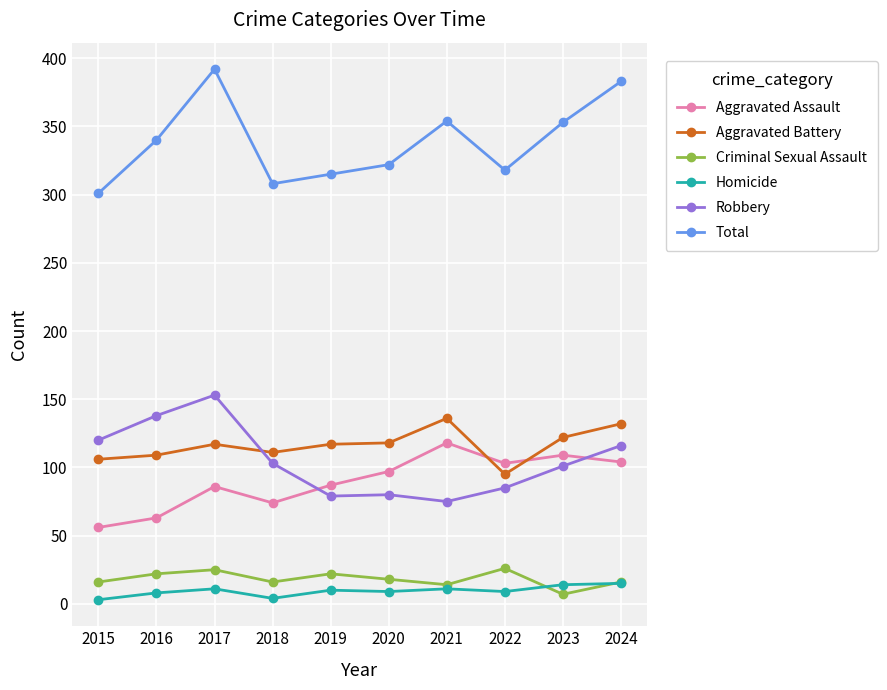

What is the approximate value of Aggravated Battery at 2019?

117